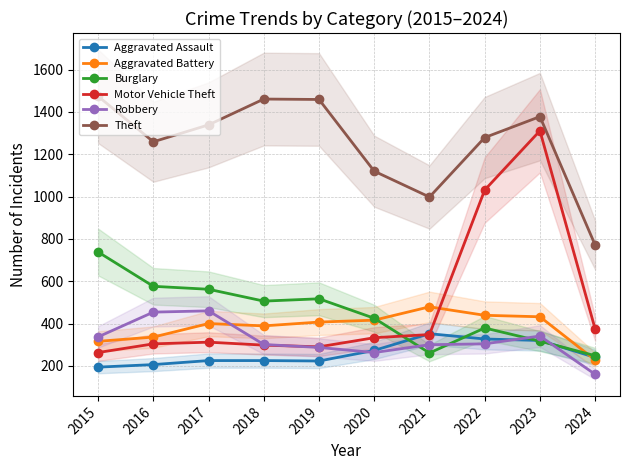

How many intersections are there between Burglary and Motor Vehicle Theft?

1